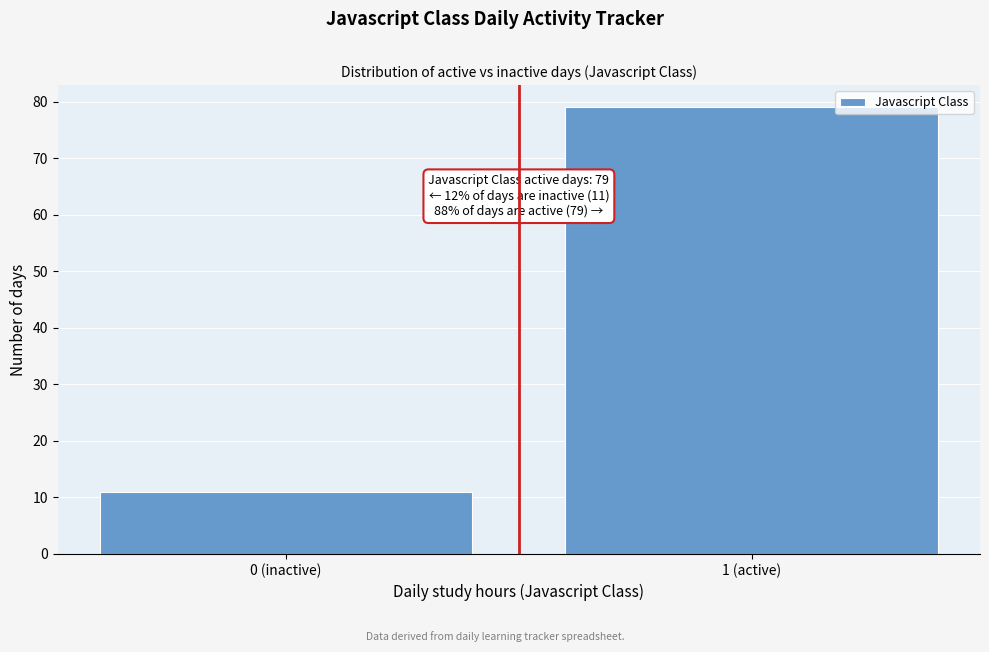

Reading right to left, list all the values displayed in this chart.

79	11